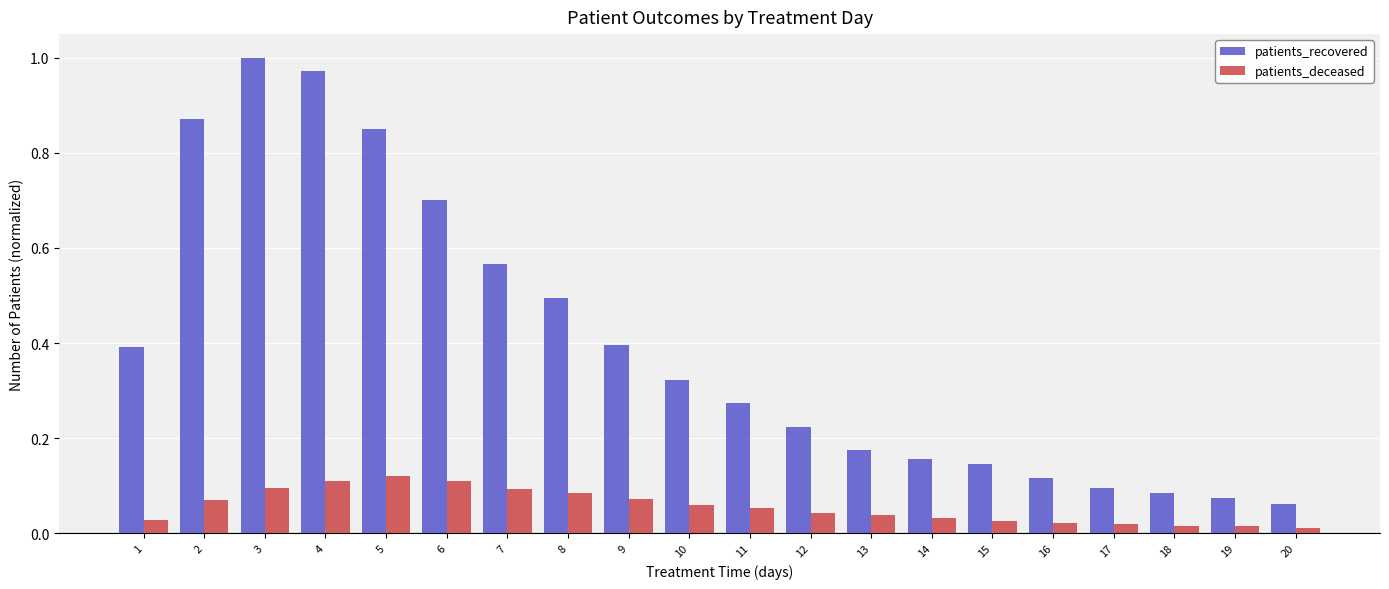

Which series changed the most between 7 and 20?

patients_recovered